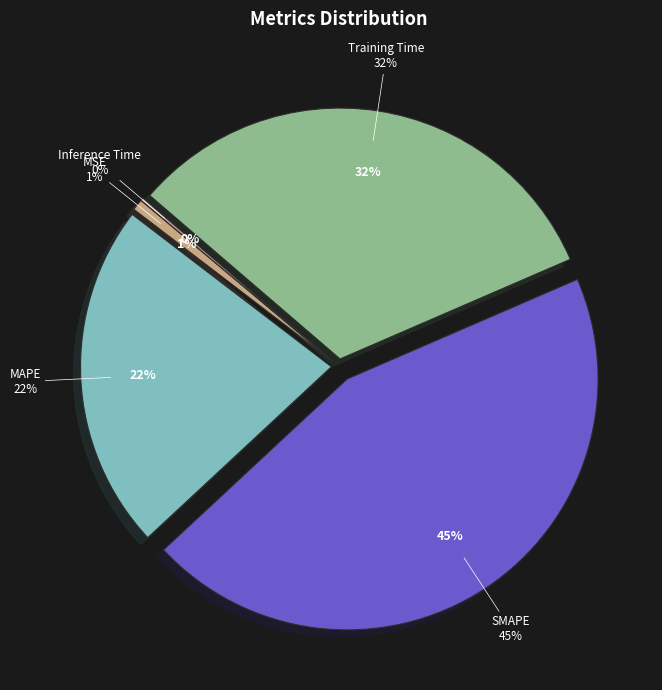

Which slice is the largest?

SMAPE